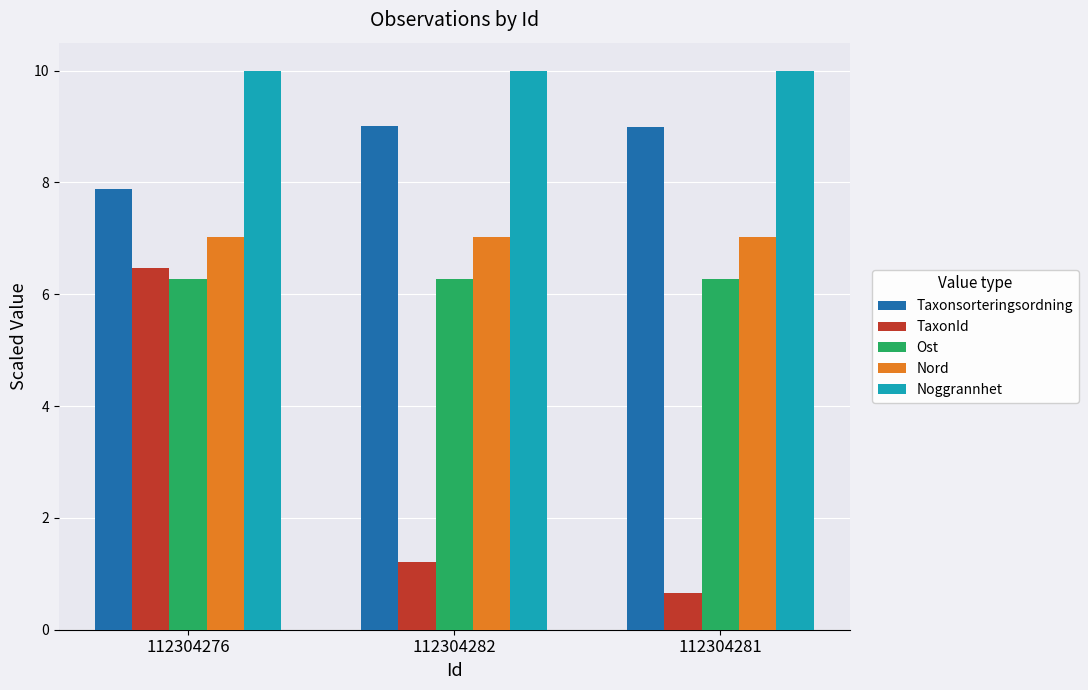

What is the label of the 2nd bar from the left?

112304282